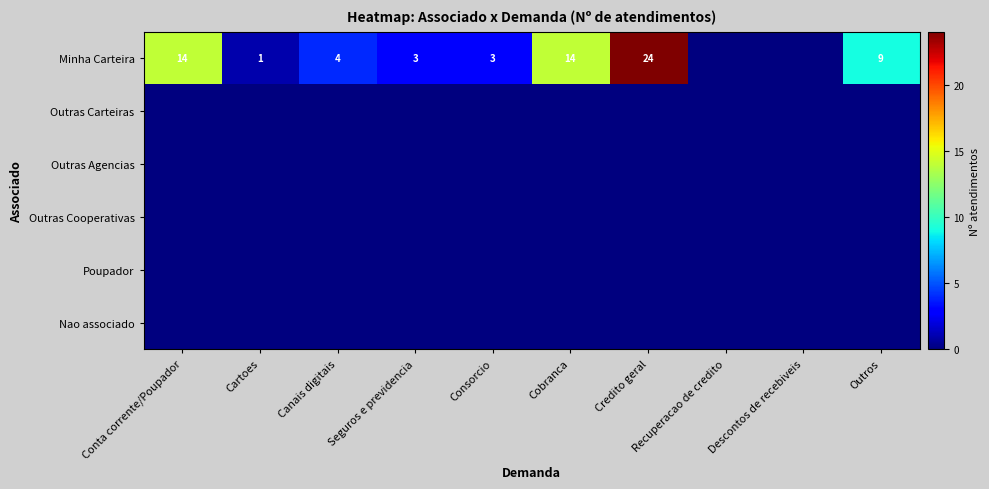

True or false: Minha Carteira has a value of 2 at Cartoes.

False